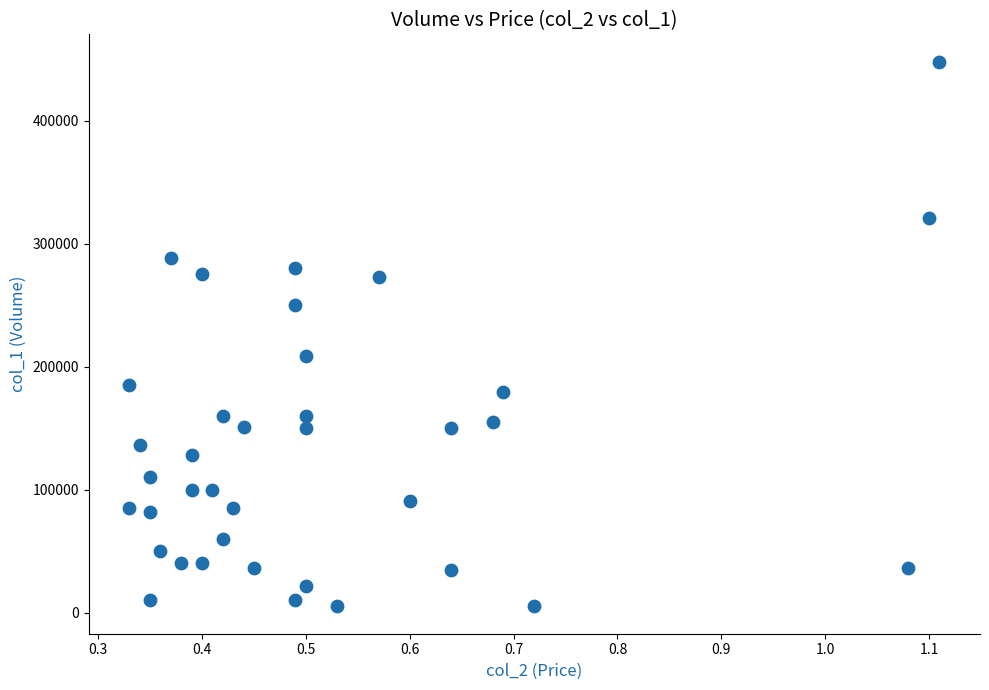

What Y value in the scatter plot is closest to 226500?

209000